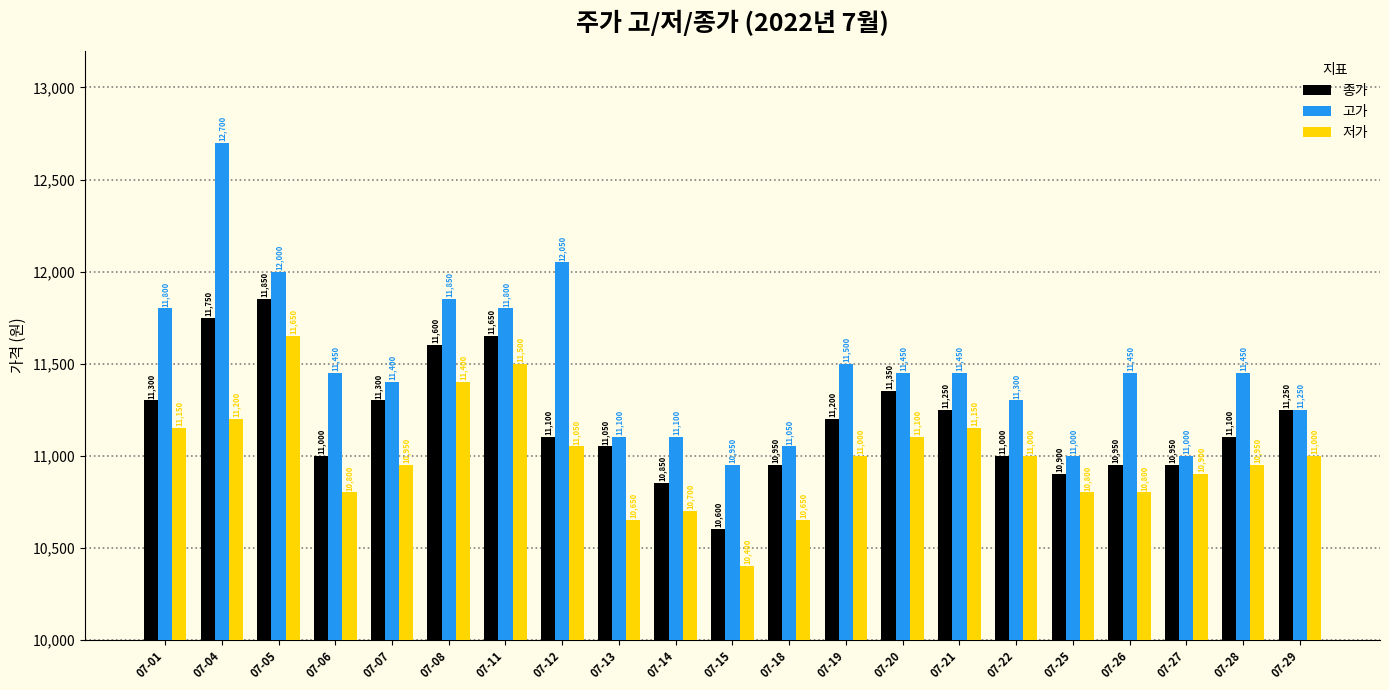

Rank the series by their maximum value, from highest to lowest.

고가, 종가, 저가